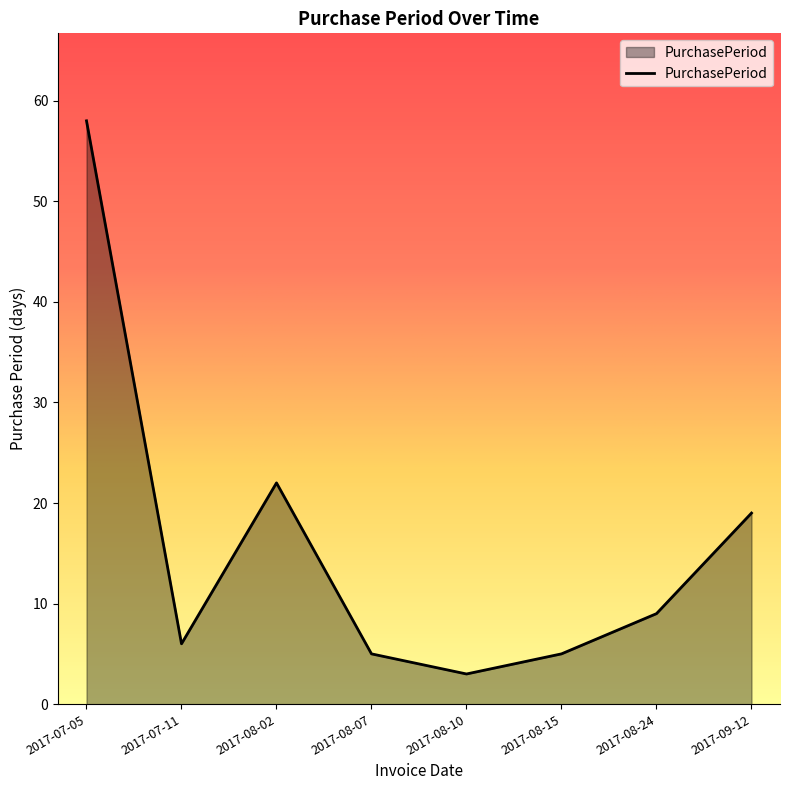

Does the chart display data point markers on the line(s)?

No